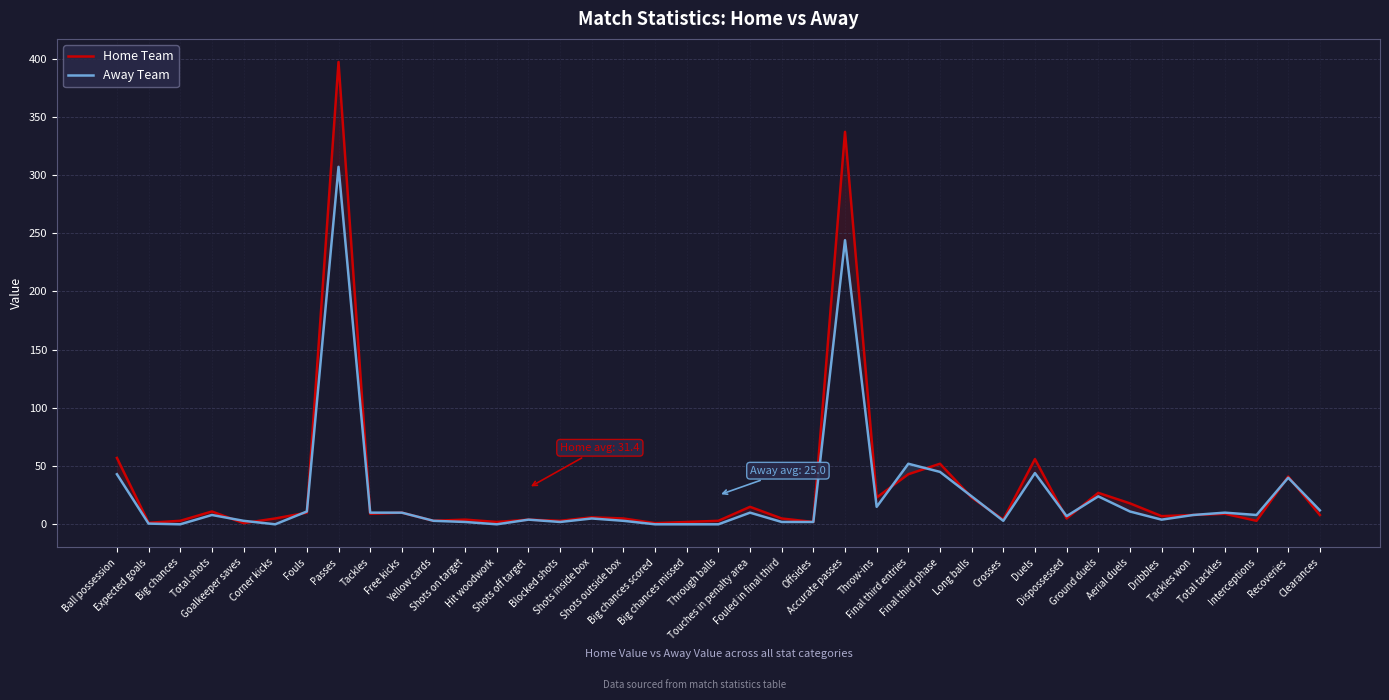

The value of Away Team at Fouled in final third is 1.4. True or false?

False